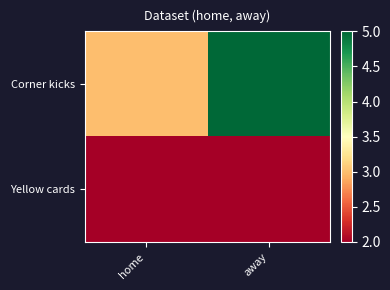

Which series has the widest spread of values?

Corner kicks